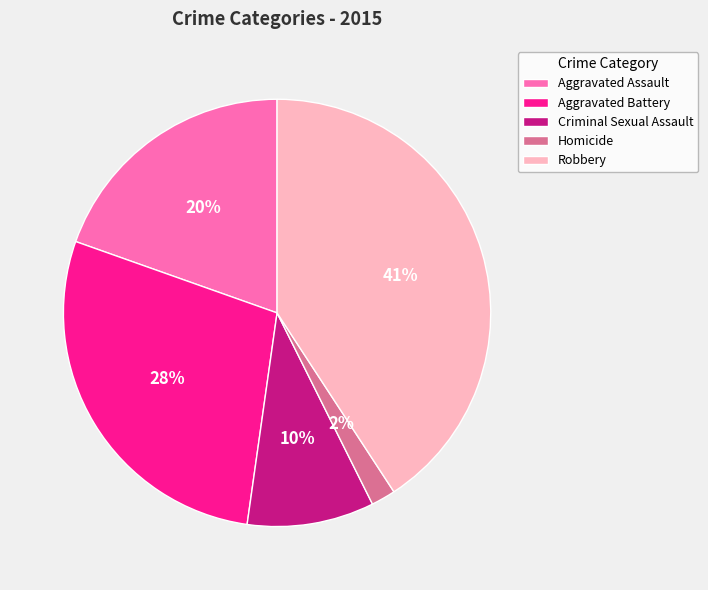

To the nearest percent, what is the difference between the largest and smallest slice percentages?

39%